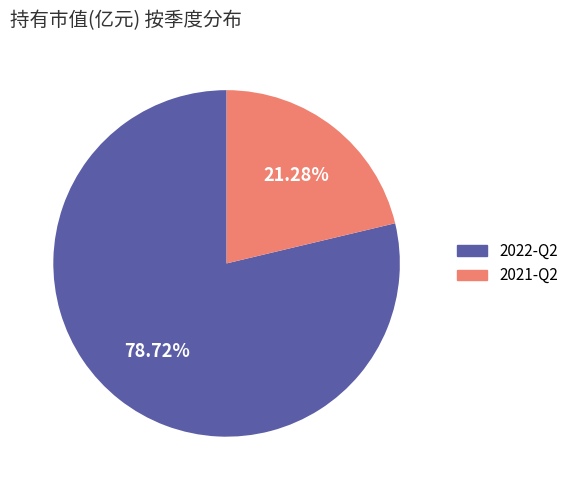

Does any single category account for the majority?

Yes